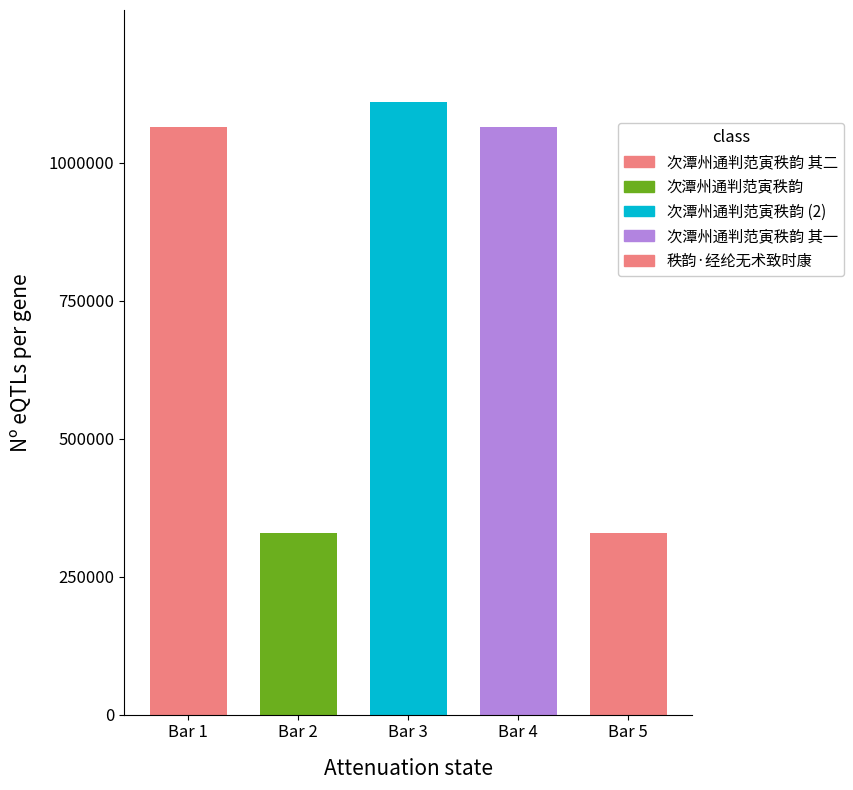

What is the sum of all values?

3900887